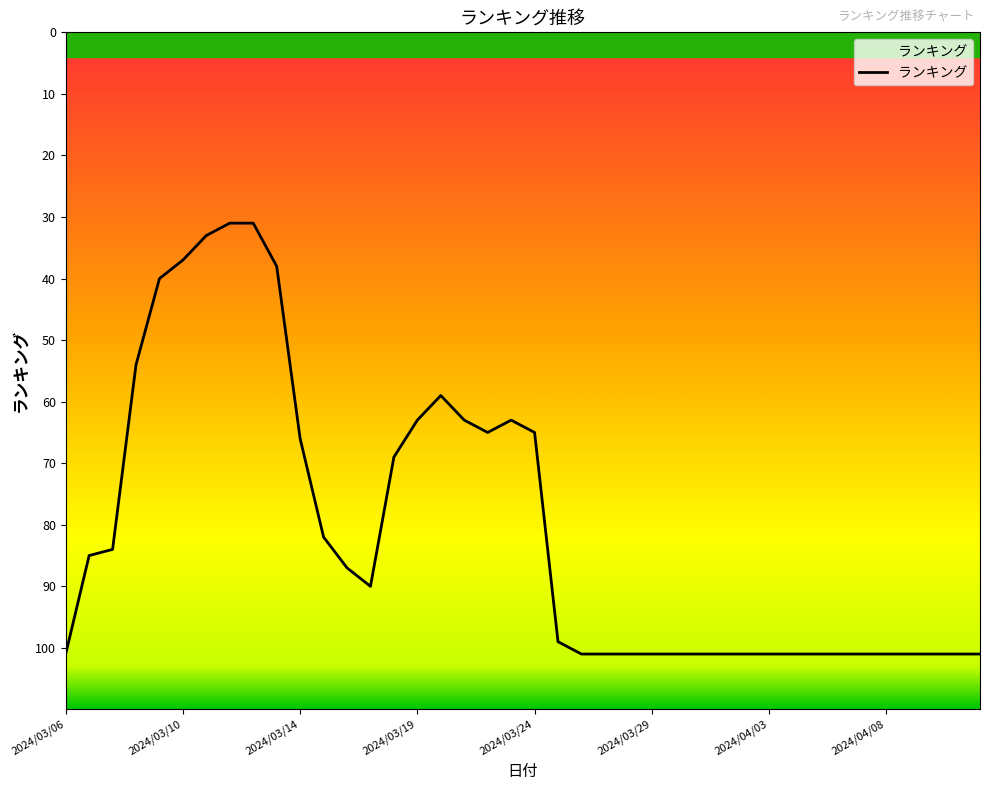

What is the greatest value displayed?

101